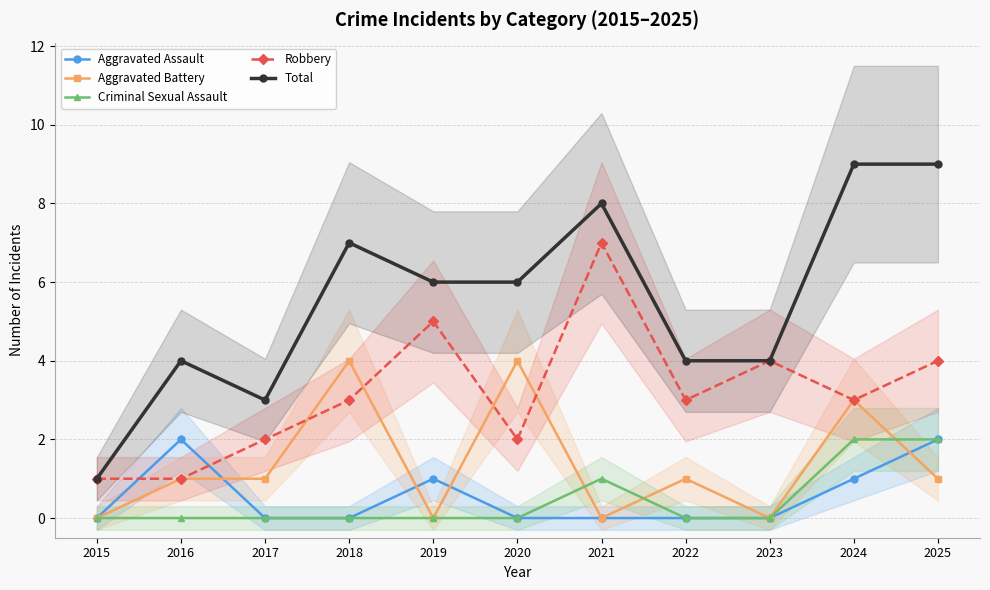

At how many categories does at least one series exceed 7?

3